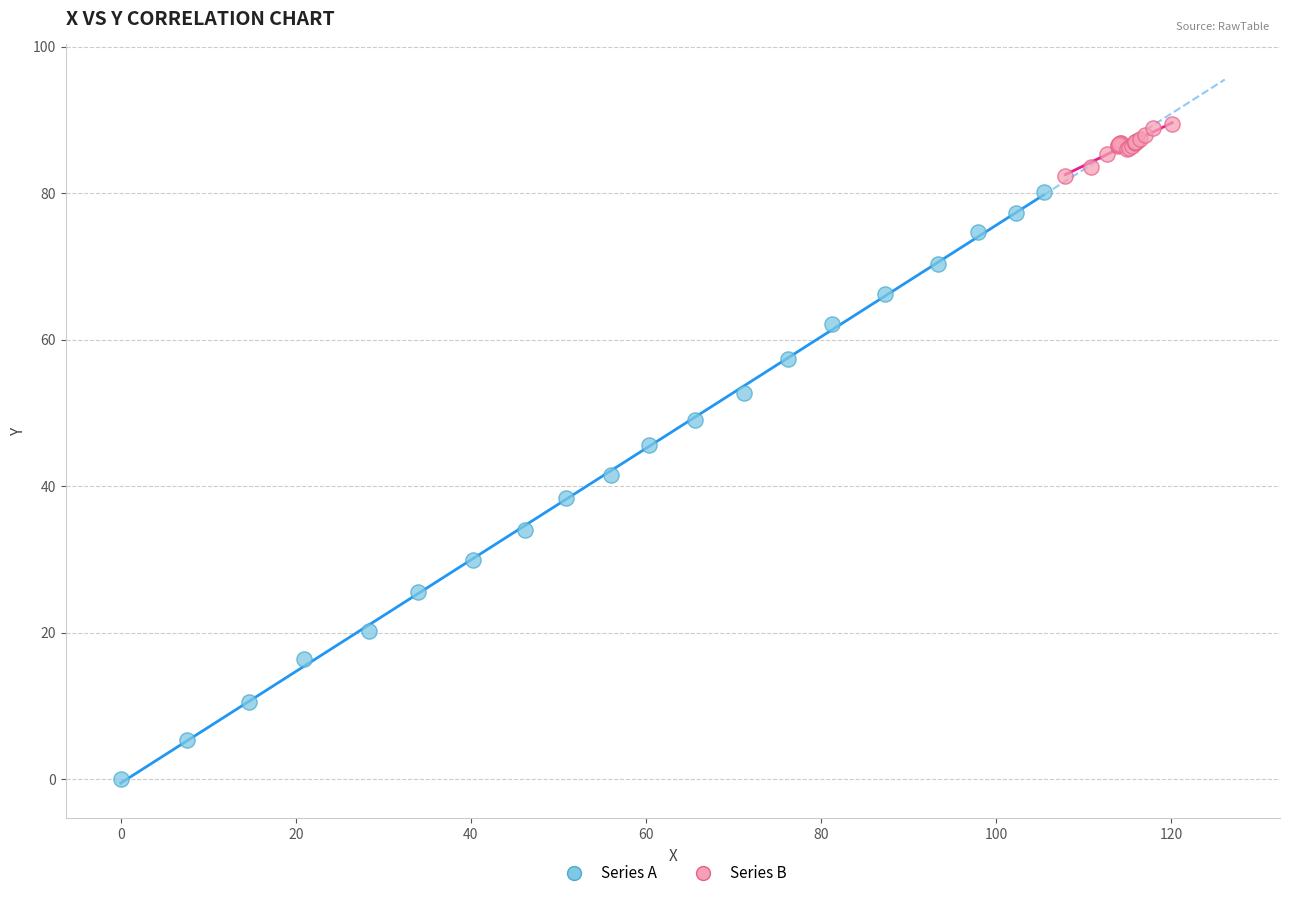

Which series reaches the maximum Y coordinate?

Series B